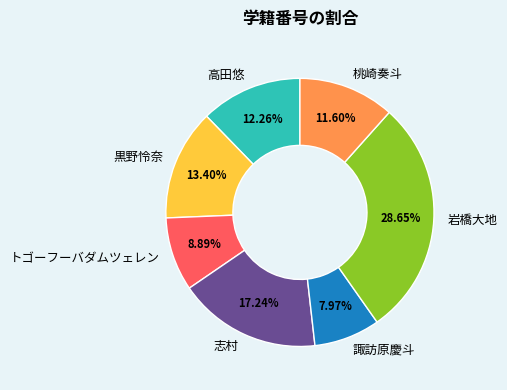

What portion of the pie excludes 岩橋大地?

71.4%